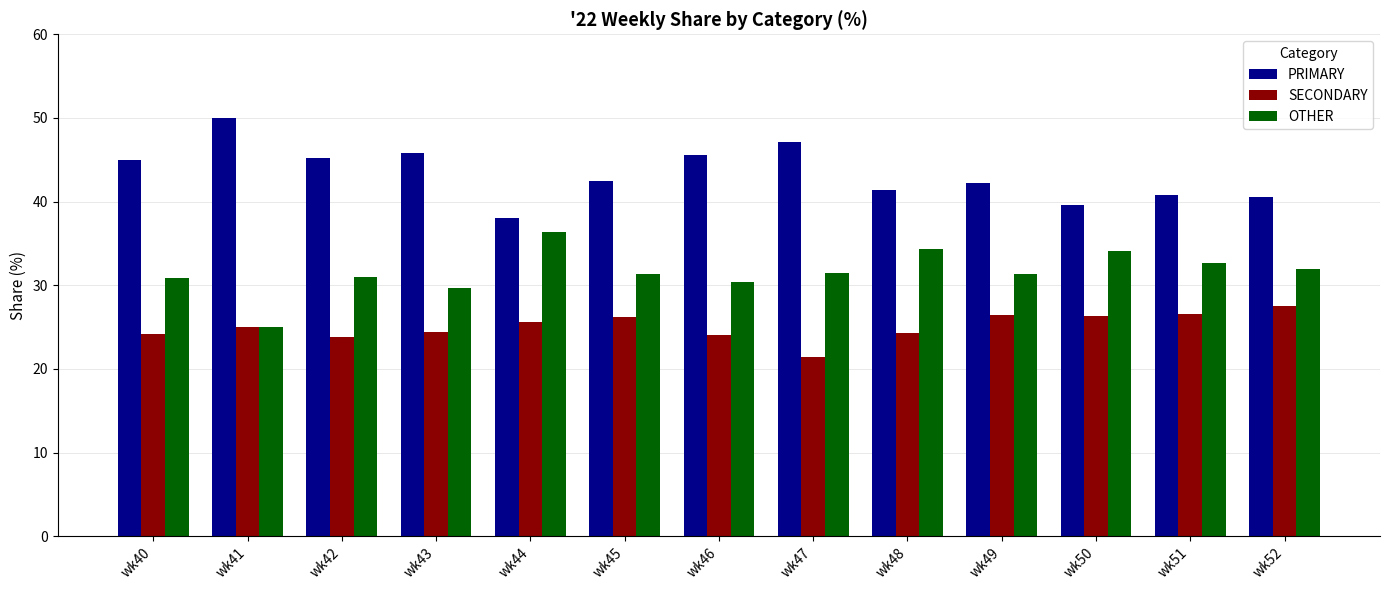

What are all the series names shown in the legend?

PRIMARY, SECONDARY, OTHER